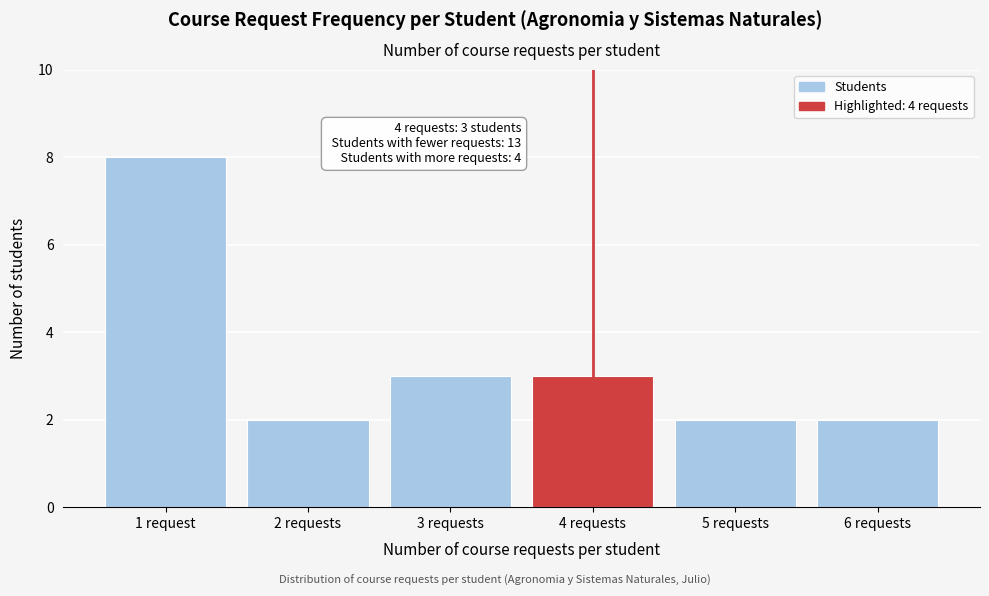

Reading right to left, list all the values displayed in this chart.

6 requests=2	5 requests=2	4 requests=3	3 requests=3	2 requests=2	1 request=8